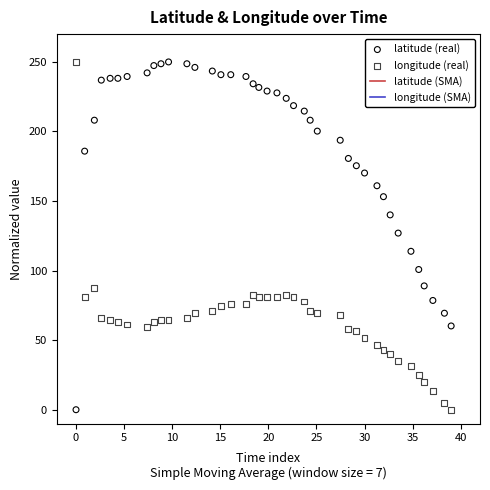

Which series contains the highest Y value?

latitude